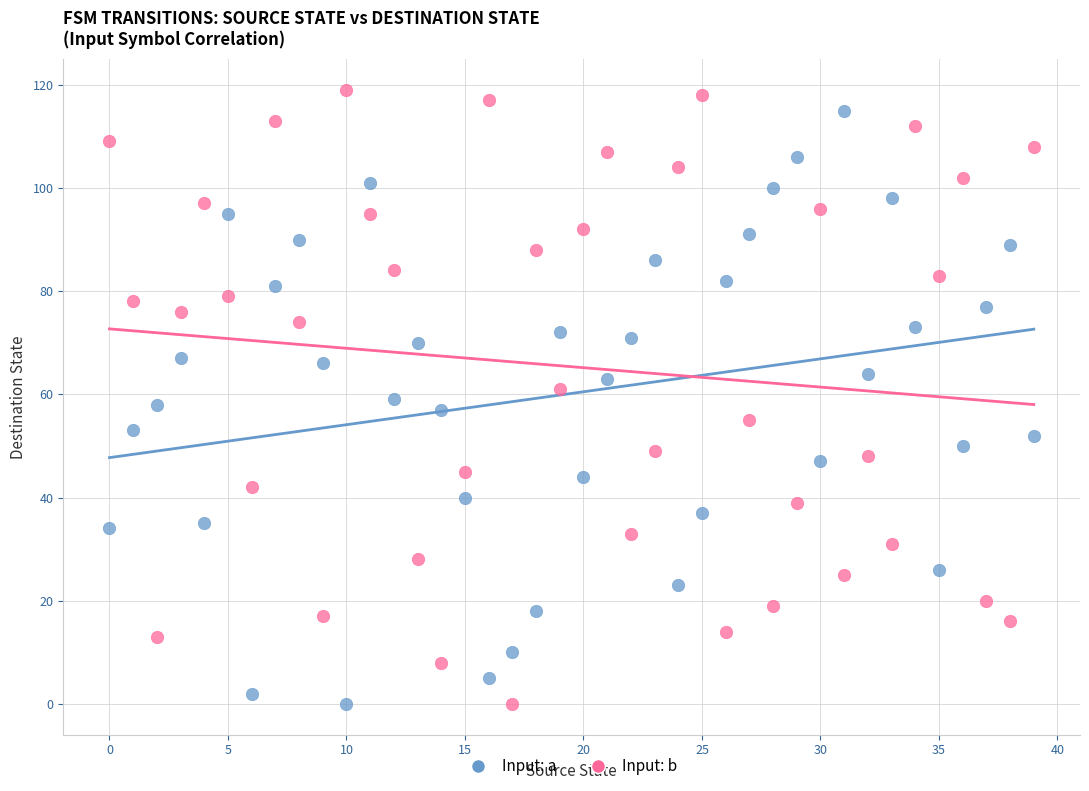

Which series has the largest Y range (max minus min)?

Input: b